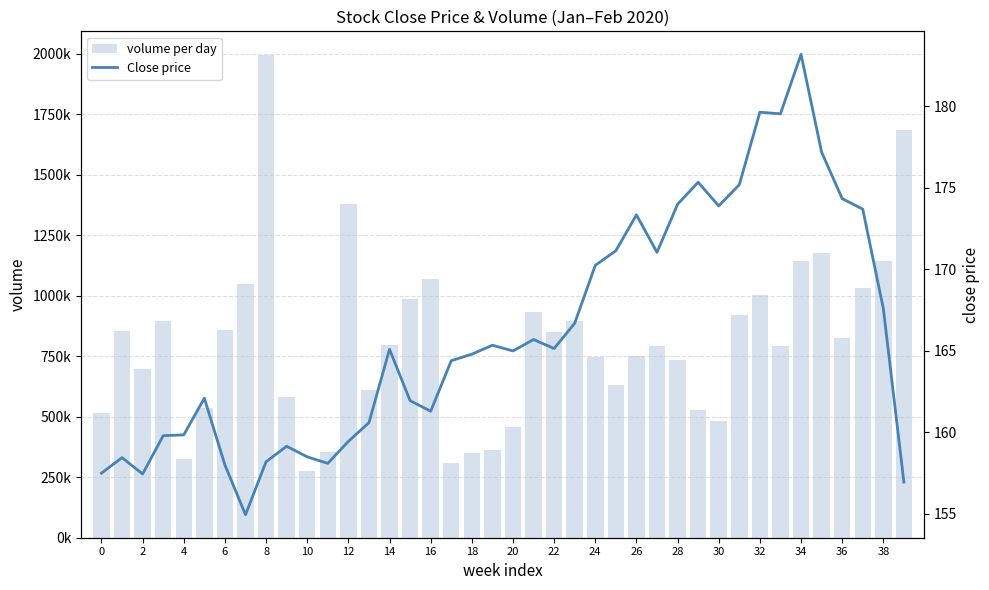

Which has a higher value, 30 or 25?

30